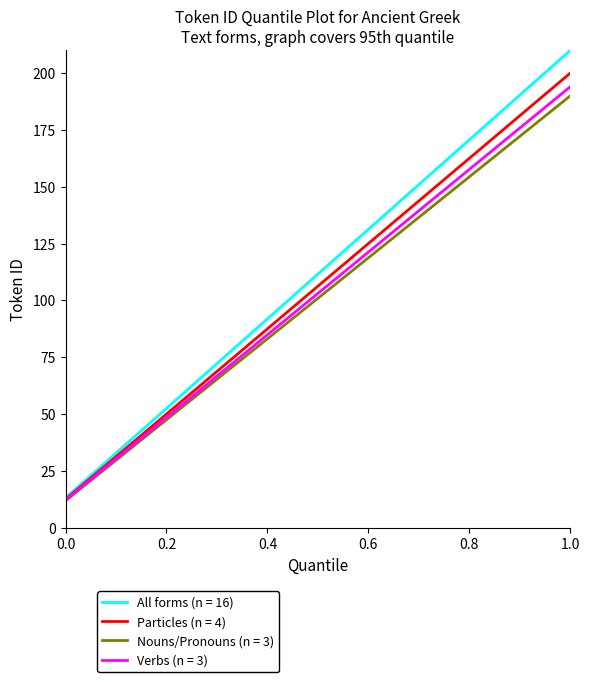

What is the minimum value for Particles (n = 4)?

12.5